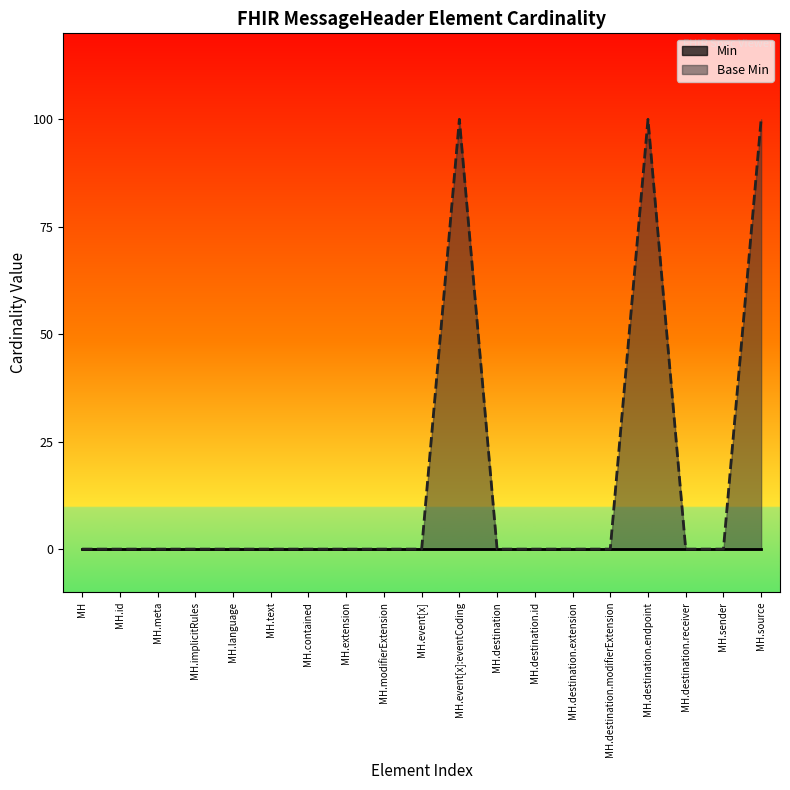

List the labels in order of value, smallest first.

MH, MH.id, MH.meta, MH.implicitRules, MH.language, MH.text, MH.contained, MH.extension, MH.modifierExtension, MH.event[x], MH.destination, MH.destination.id, MH.destination.extension, MH.destination.modifierExtension, MH.destination.receiver, MH.sender, MH.event[x]:eventCoding, MH.destination.endpoint, MH.source